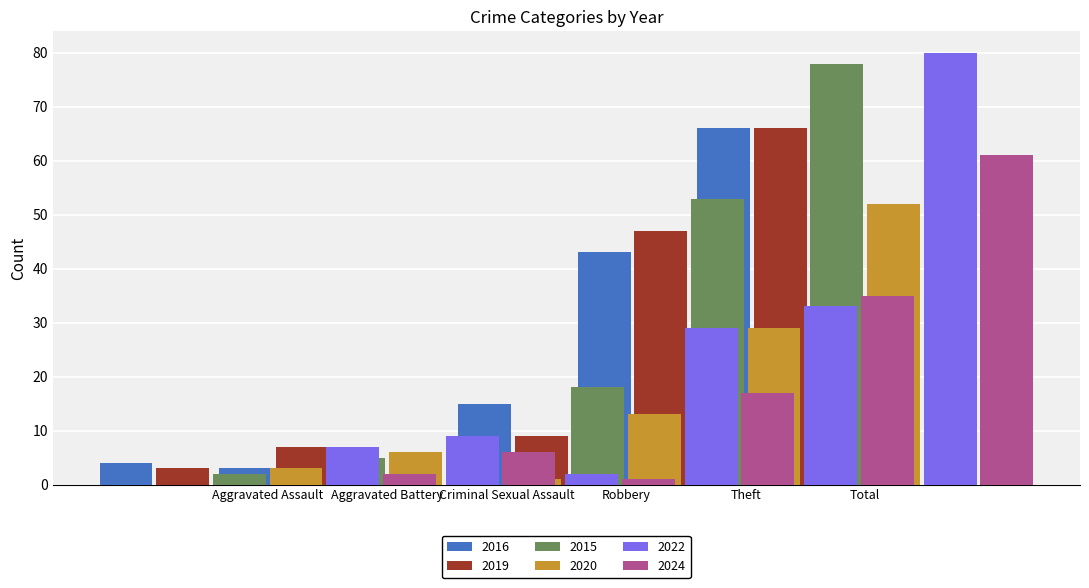

Reading right to left, transcribe all the data shown in this chart.

2016: 66	43	15	1	3	4
2019: 66	47	9	0	7	3
2015: 78	53	18	0	5	2
2020: 52	29	13	1	6	3
2022: 80	33	29	2	9	7
2024: 61	35	17	1	6	2